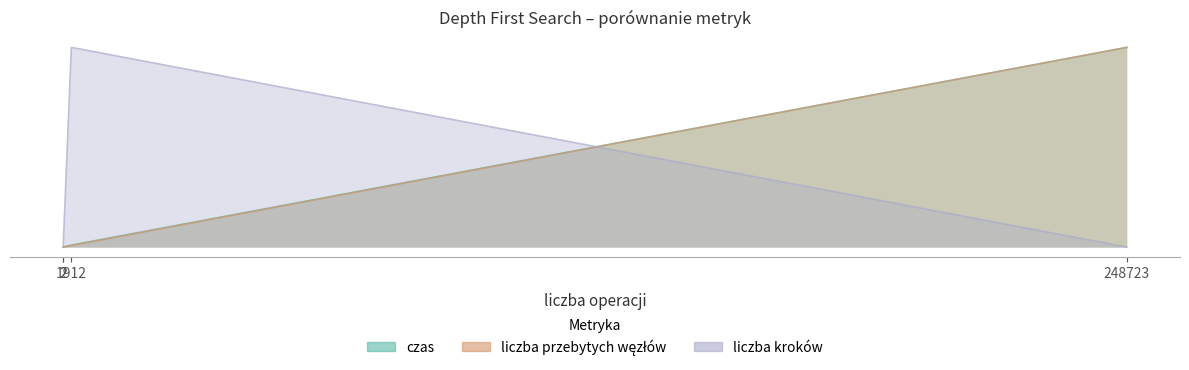

What is the difference between the maximum and second lowest values in the liczba kroków series?

3.0